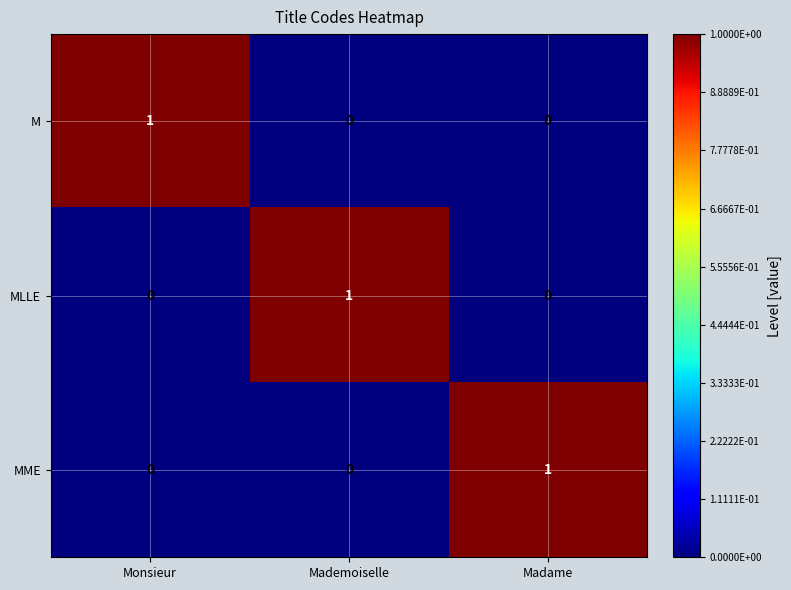

At how many categories does at least one series exceed 0?

3